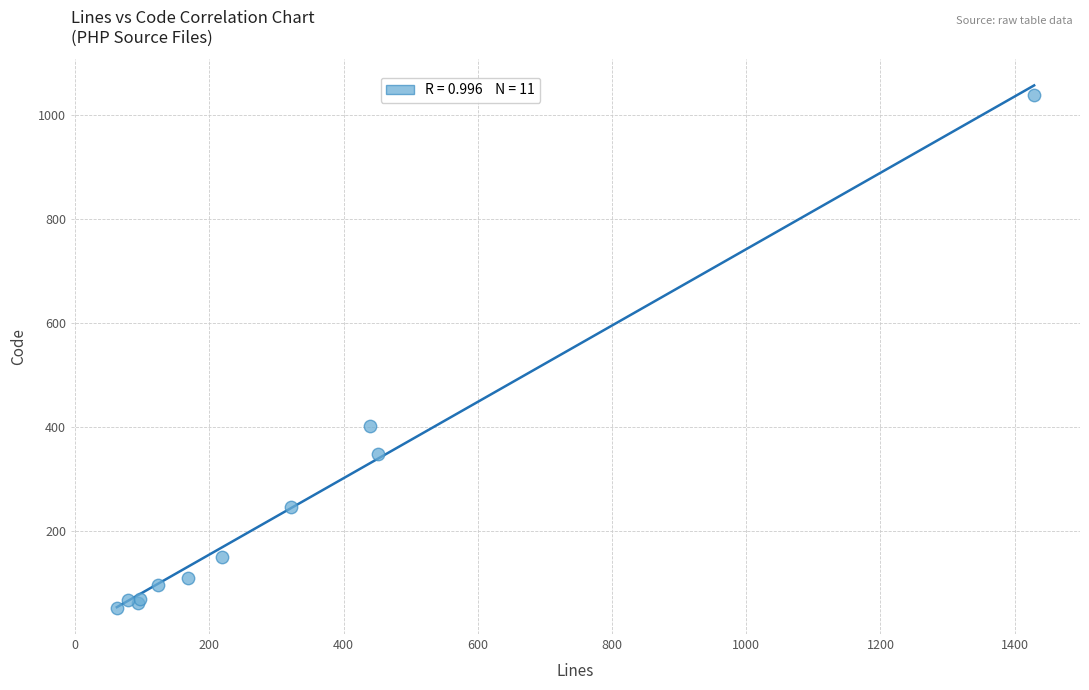

What Y value in the scatter plot is closest to 545?

403